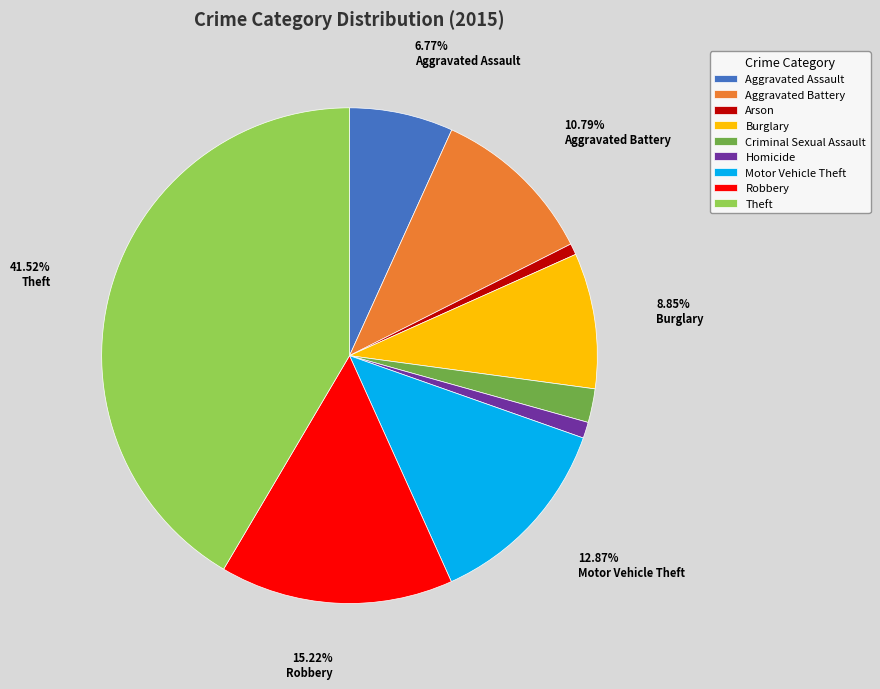

How many slices are in this pie chart?

9